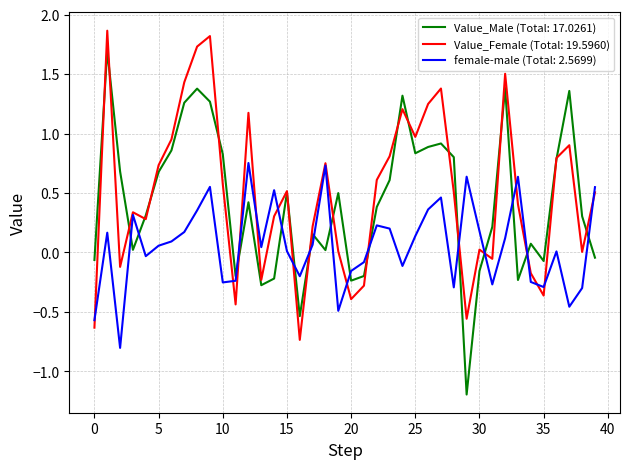

What is the smallest value displayed?

-1.2